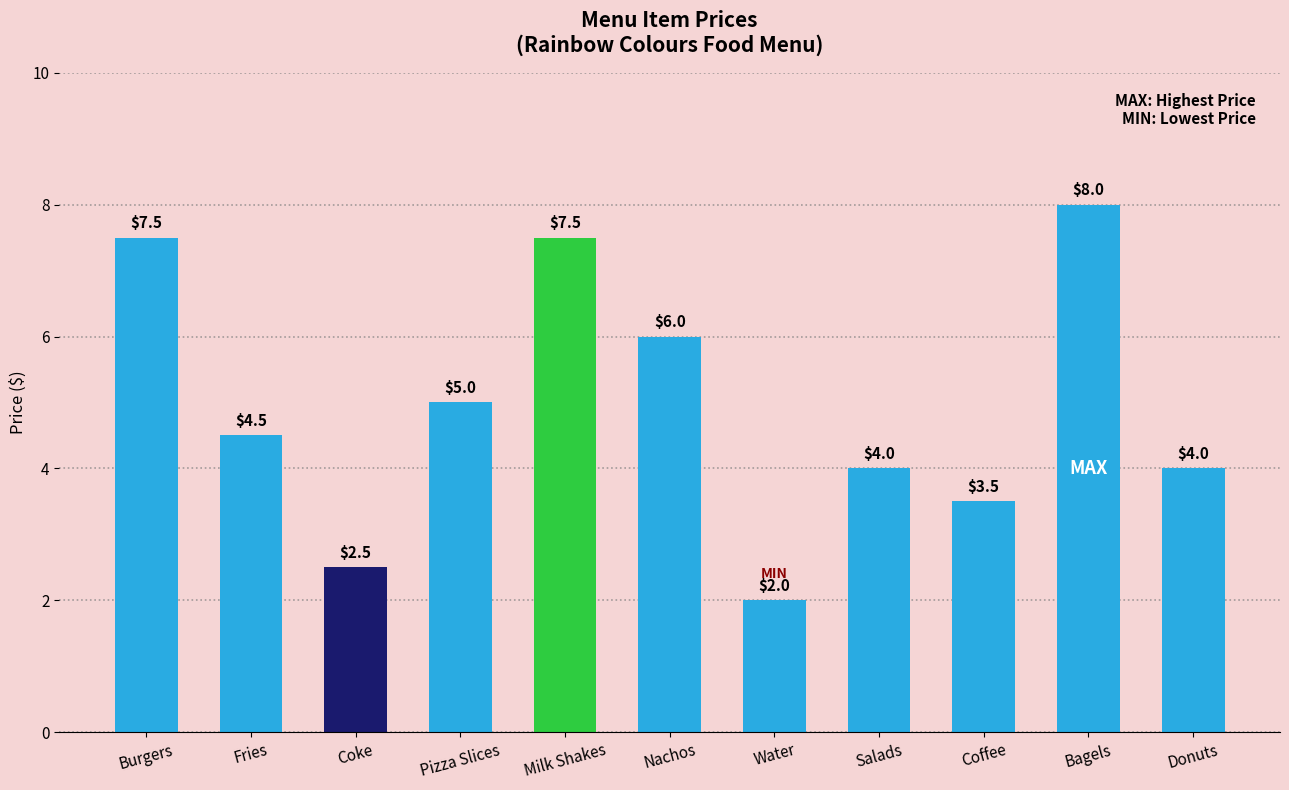

What is the greatest value displayed?

8.0